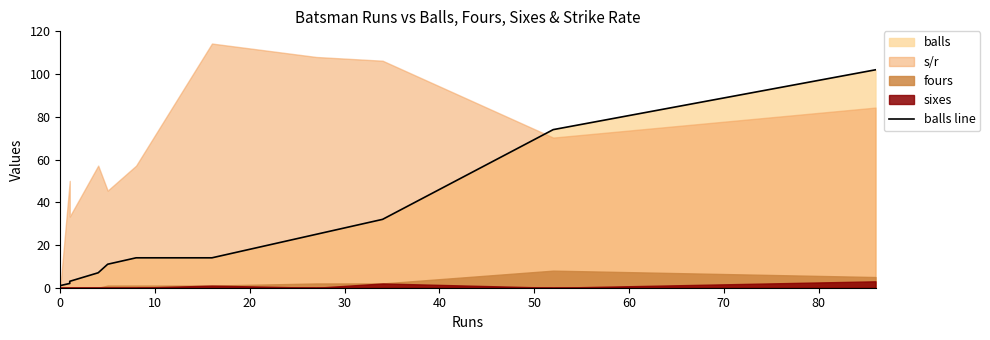

Does the chart display data point markers on the line(s)?

No